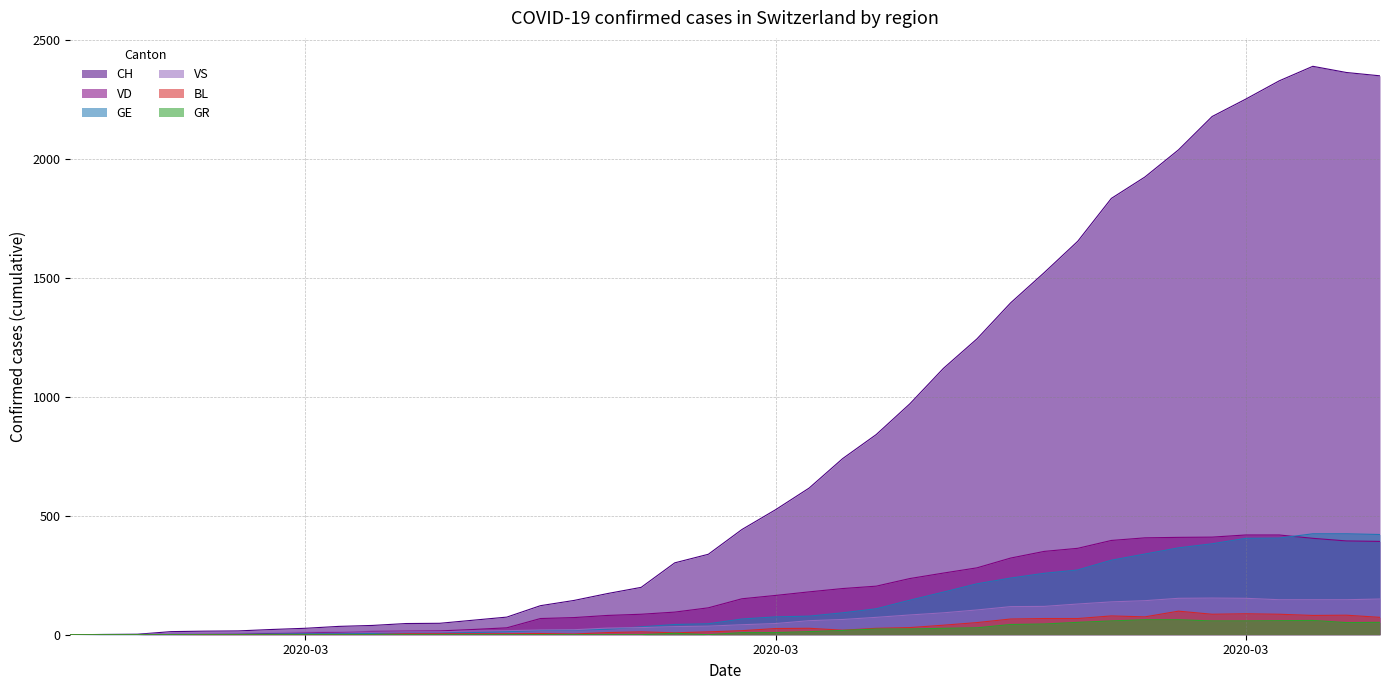

True or false: BL and VD cross at least once.

False